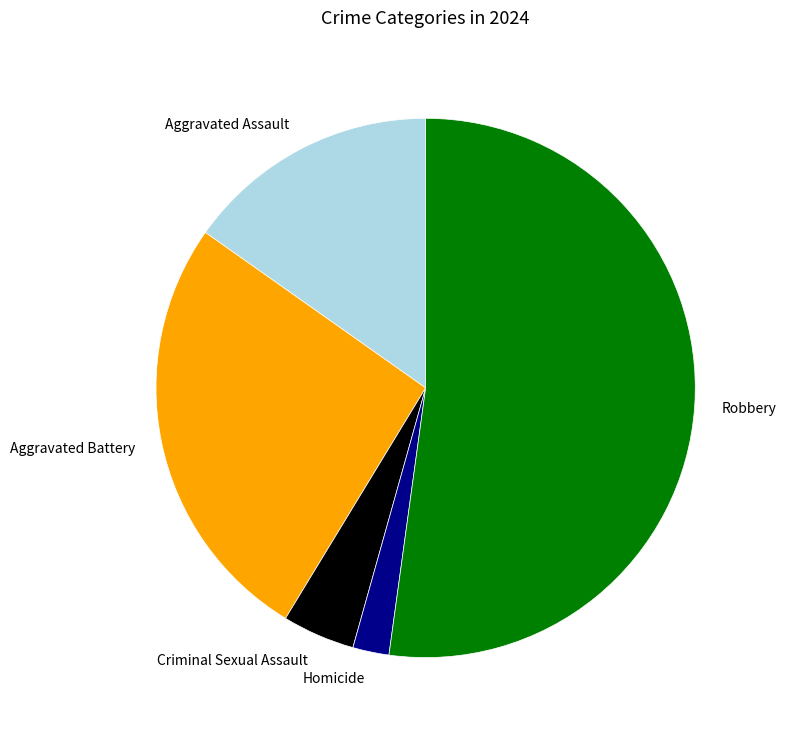

Do Homicide and Criminal Sexual Assault together represent more than half of the pie?

No